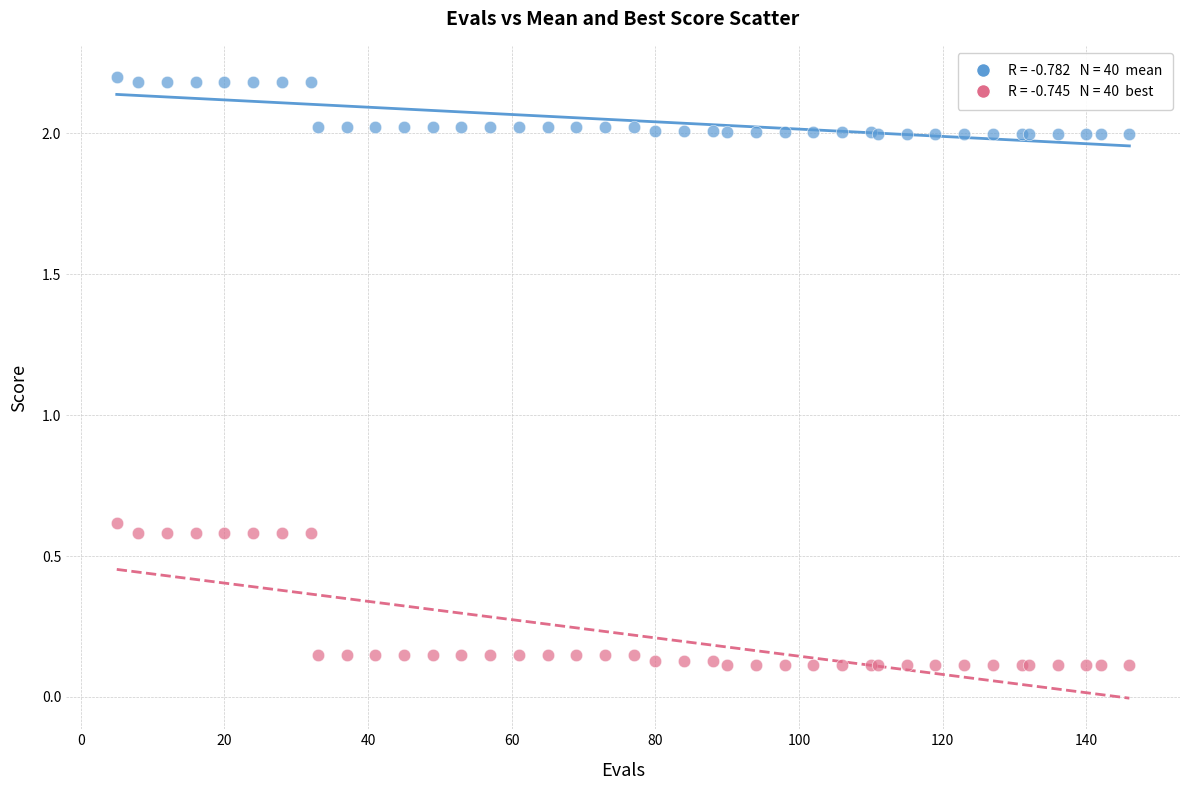

Across all series, what Y value is closest to 1?

0.6